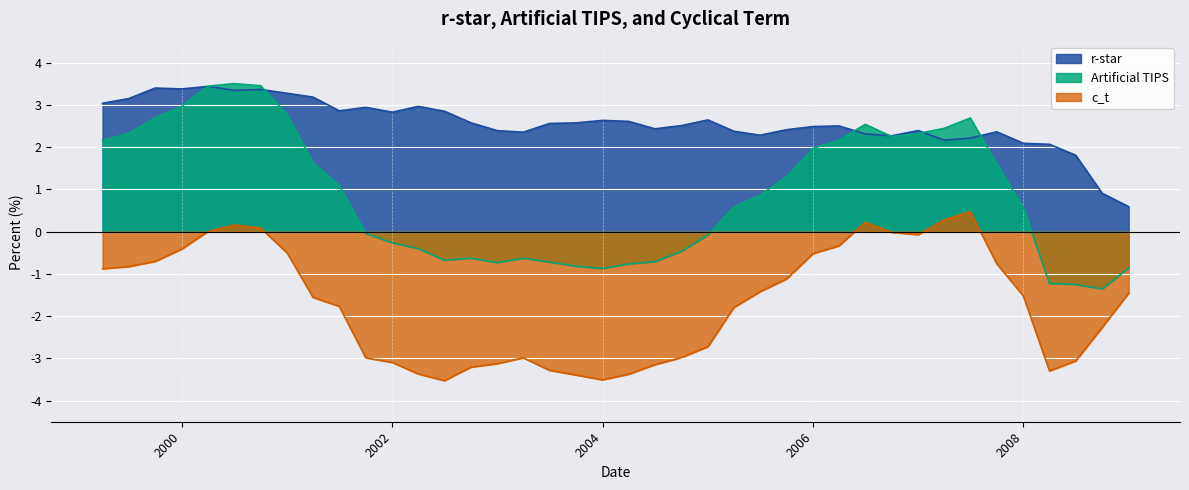

How many lines are shown in the chart?

3